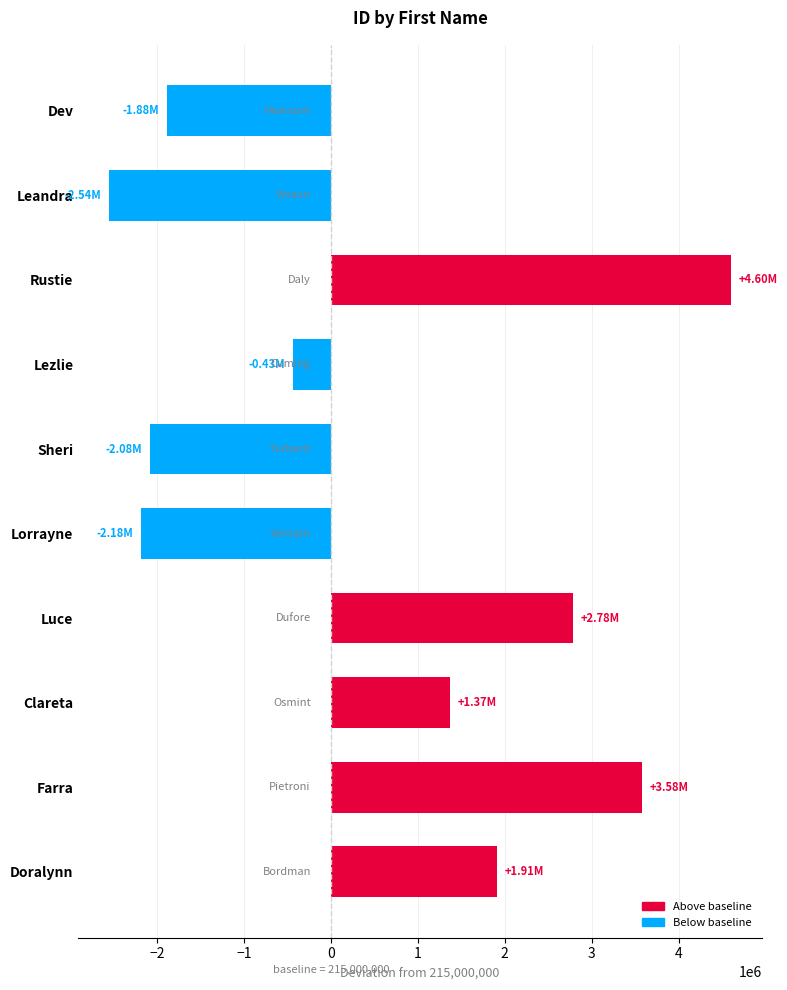

Are the bars horizontal?

Yes